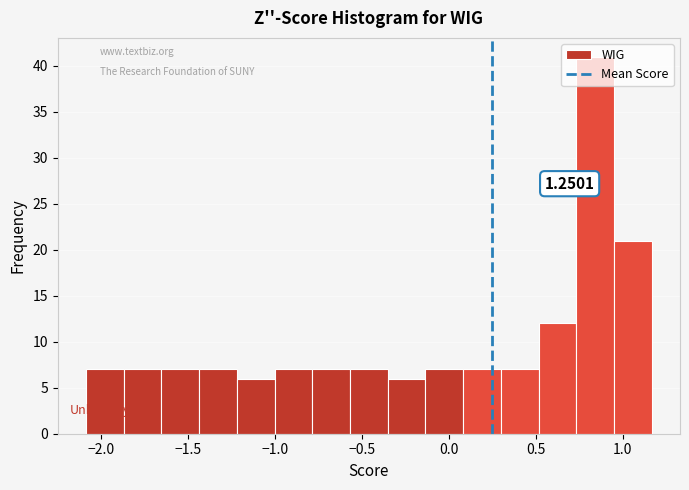

Over which range of the x-axis is the bar tallest?

0.75 to 0.95